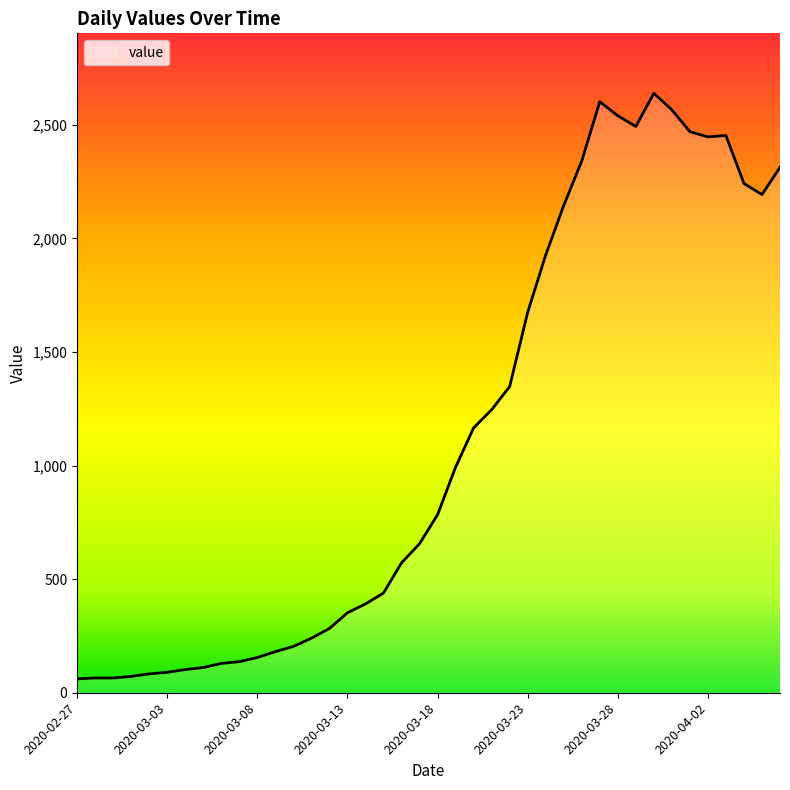

What is the greatest value displayed?

2639